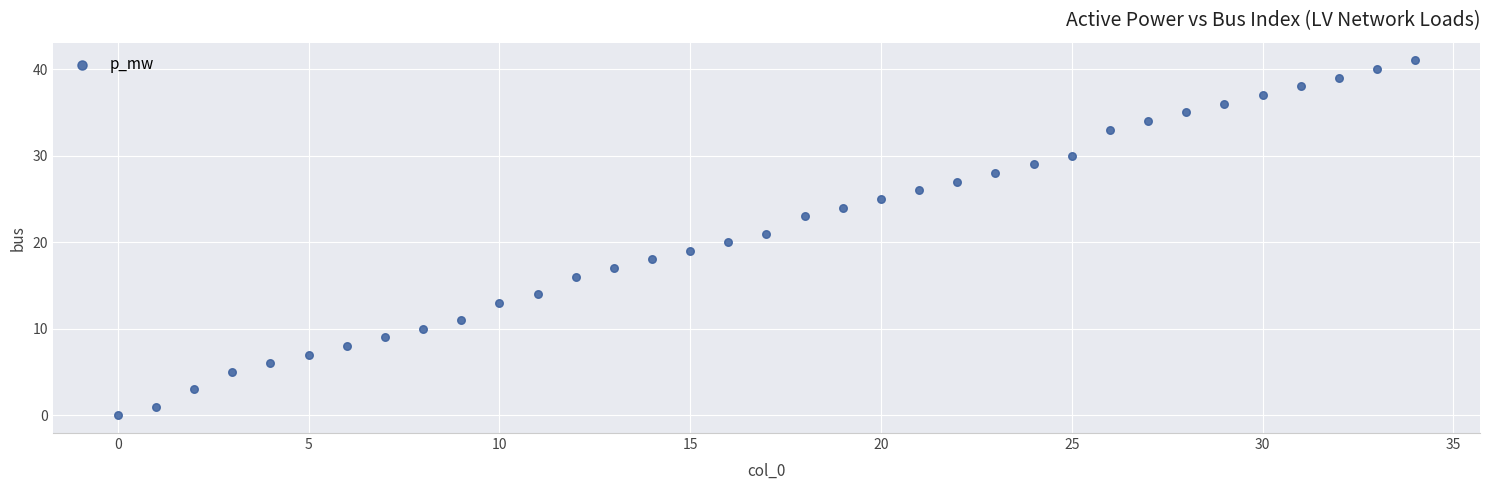

How many points are shown in the scatter plot?

35